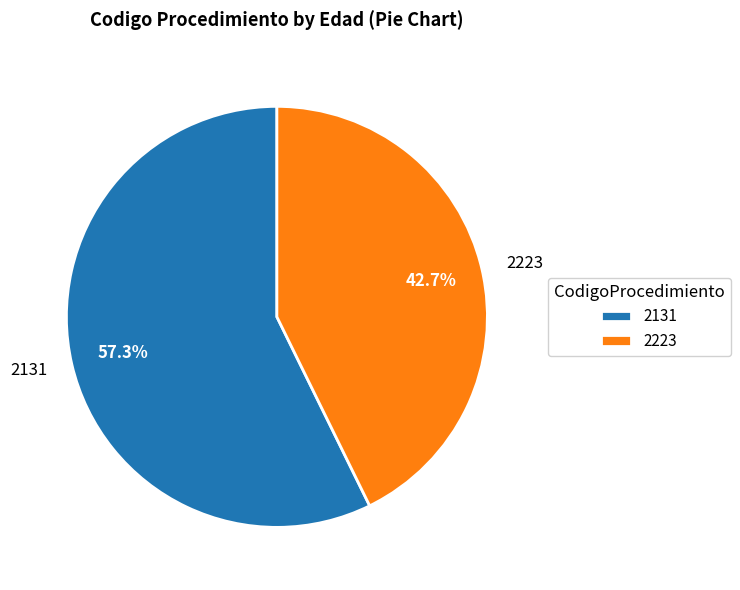

Which has a higher value, 2131 or 2223?

2131